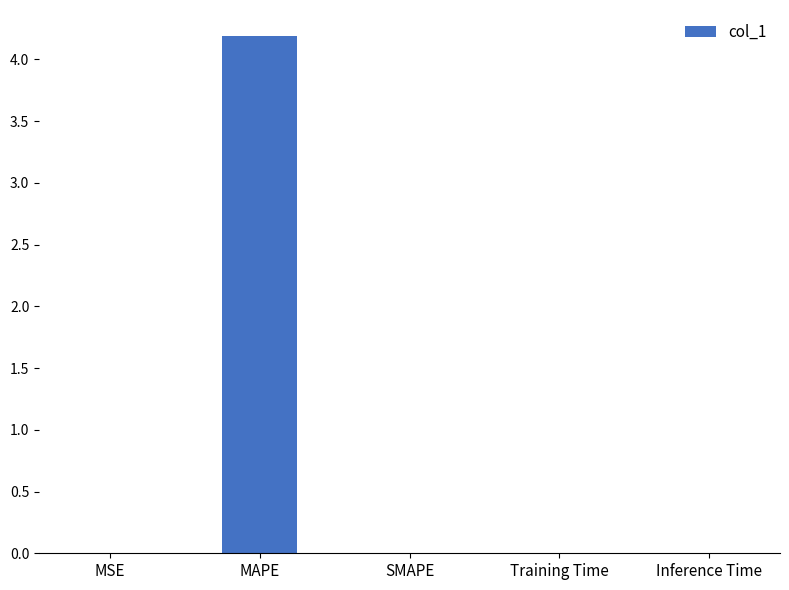

Which label corresponds to the largest value in the chart?

MAPE